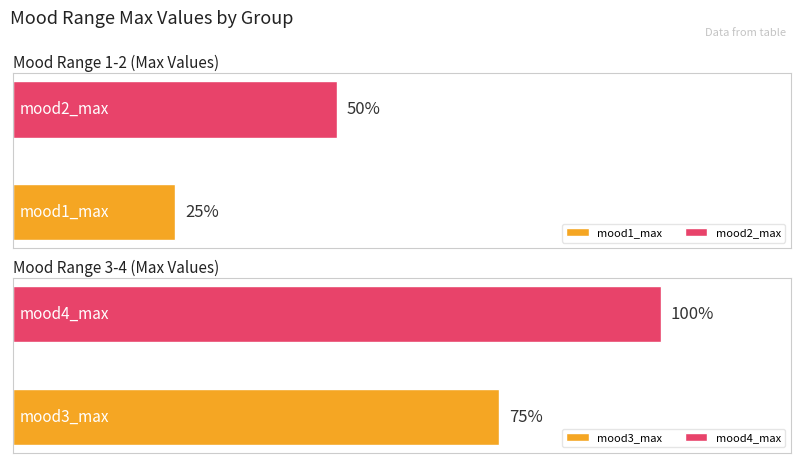

Which series has the largest range (max minus min)?

mood1_max